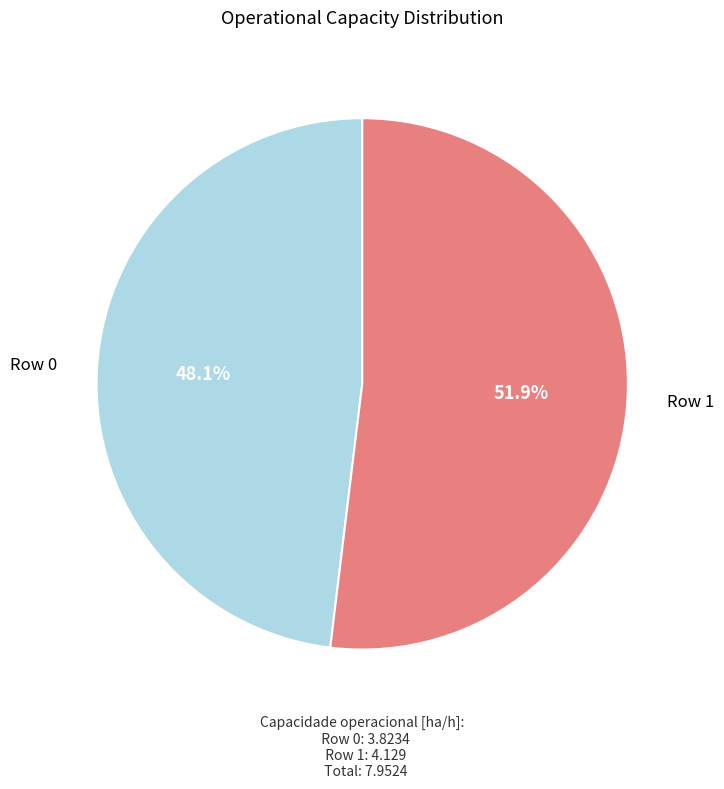

Is there a majority slice in this chart?

Yes